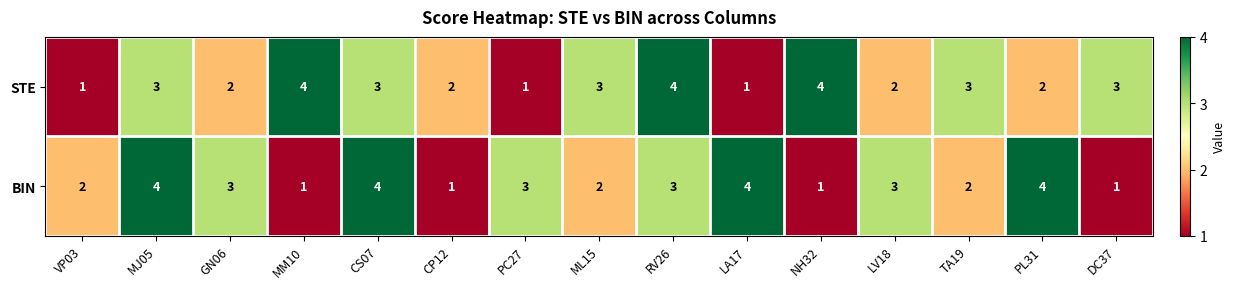

The STE series shows 3 at MJ05. True or false?

True